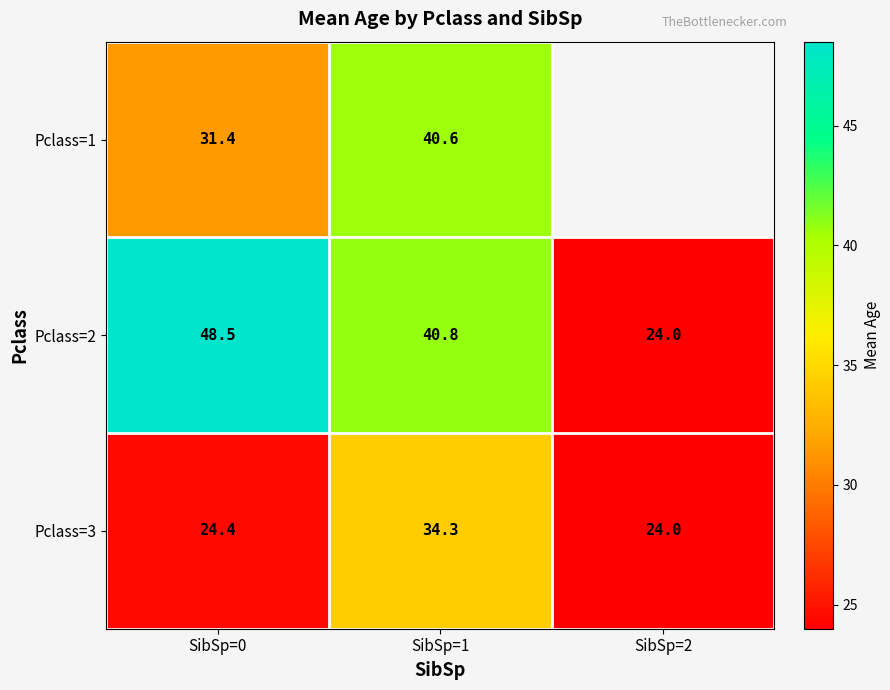

Which has a higher value, SibSp=1 or SibSp=0?

SibSp=1